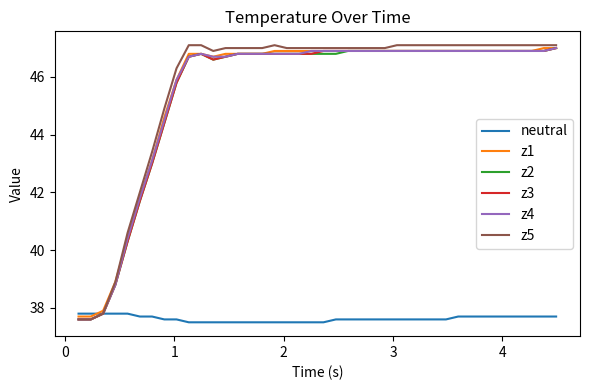

What is the maximum value shown in the chart?

47.1